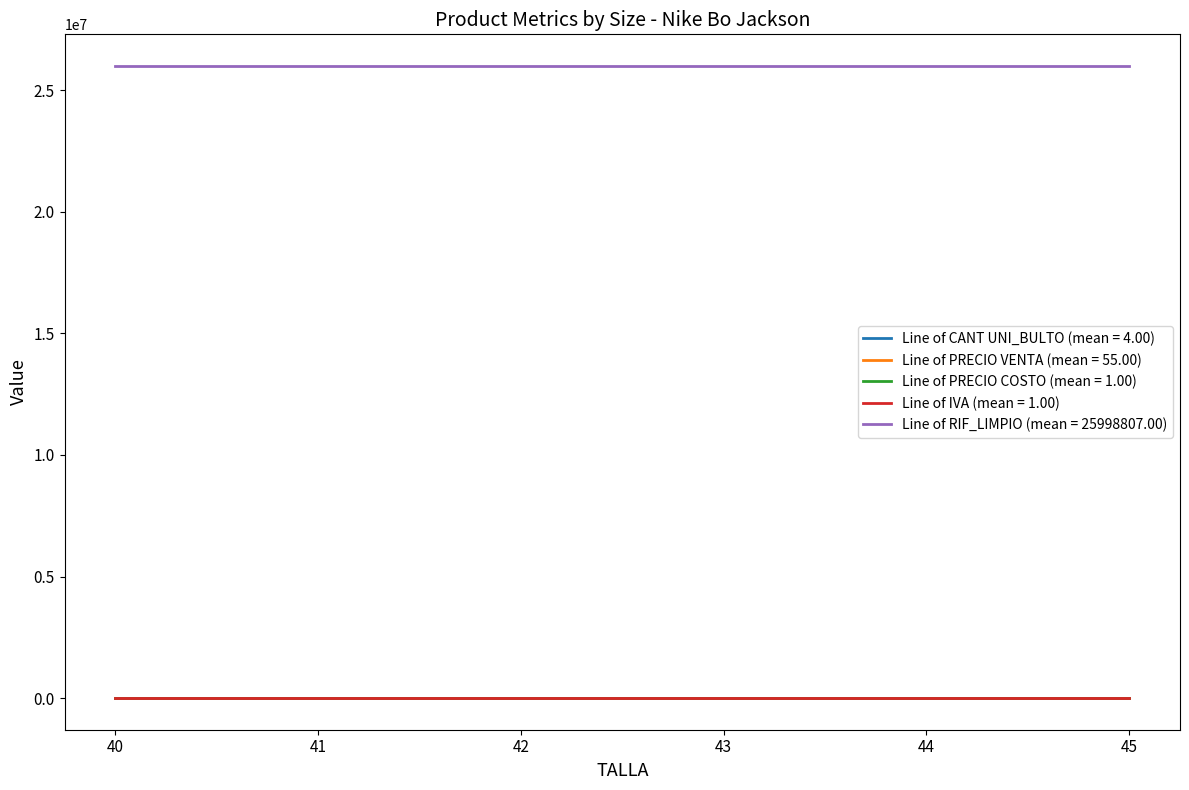

At how many categories does at least one series exceed 334128?

6